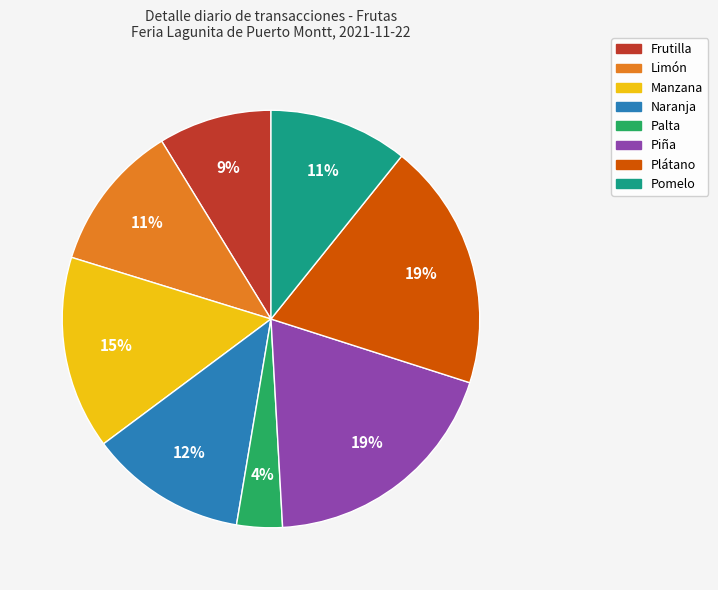

Which category has the smallest portion of the pie?

Palta